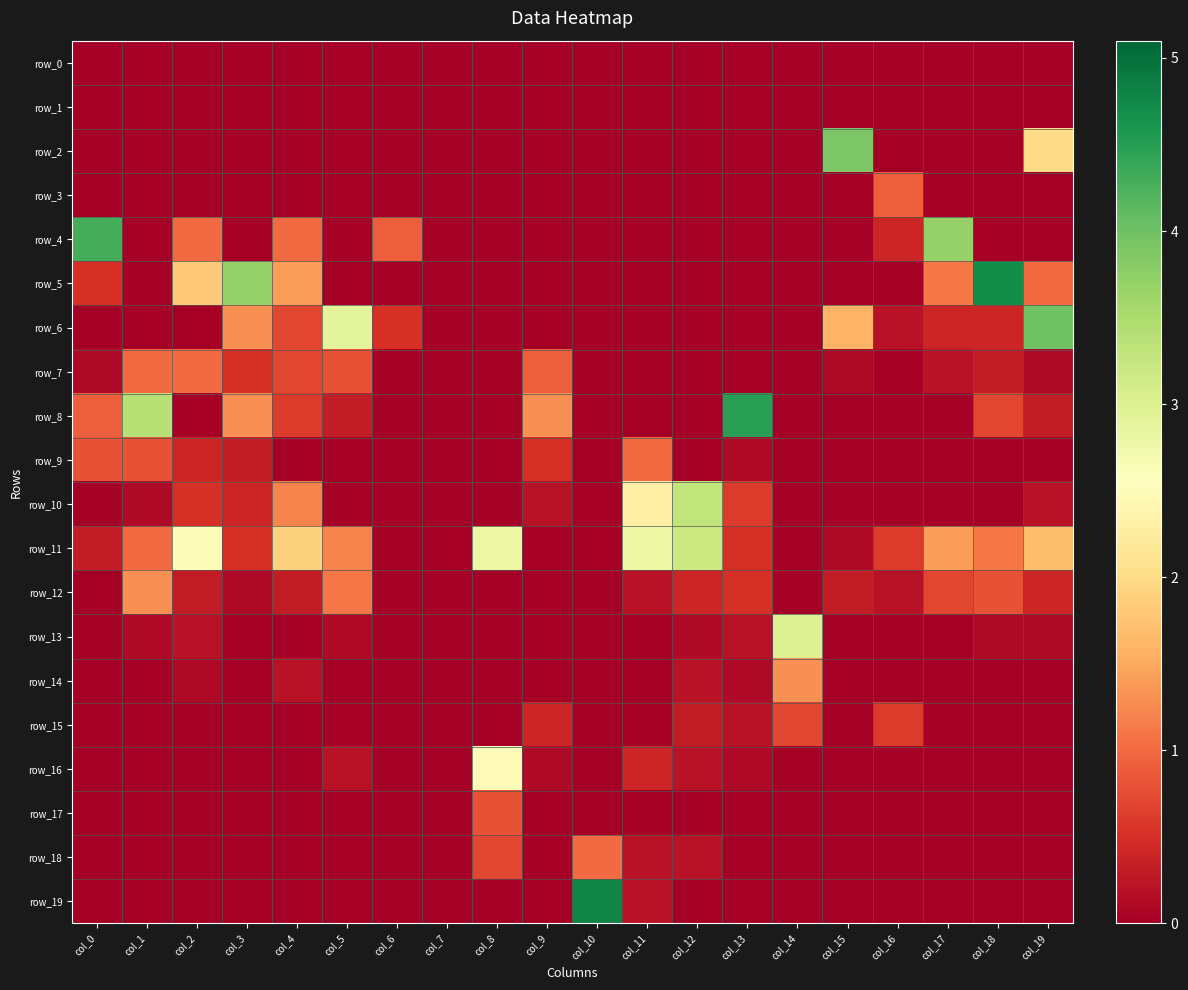

Where is row_2 nearest to the value 1?

col_0